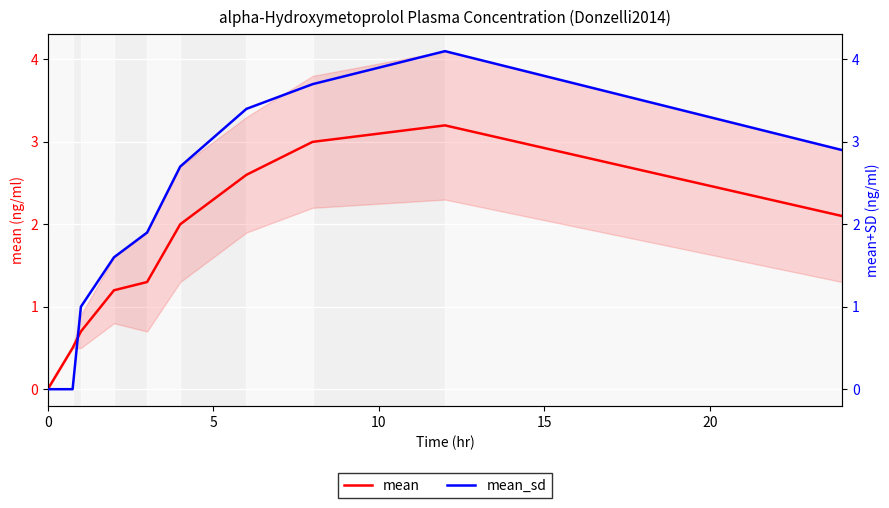

Is this an area chart (filled region under the line)?

No